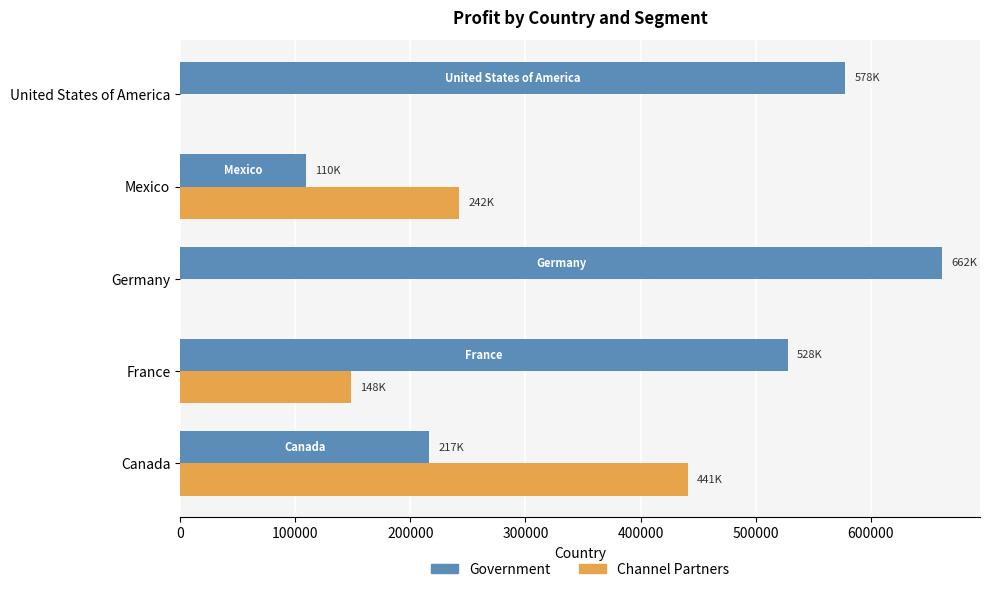

What is the sum of the Channel Partners values at Germany and France?

148453